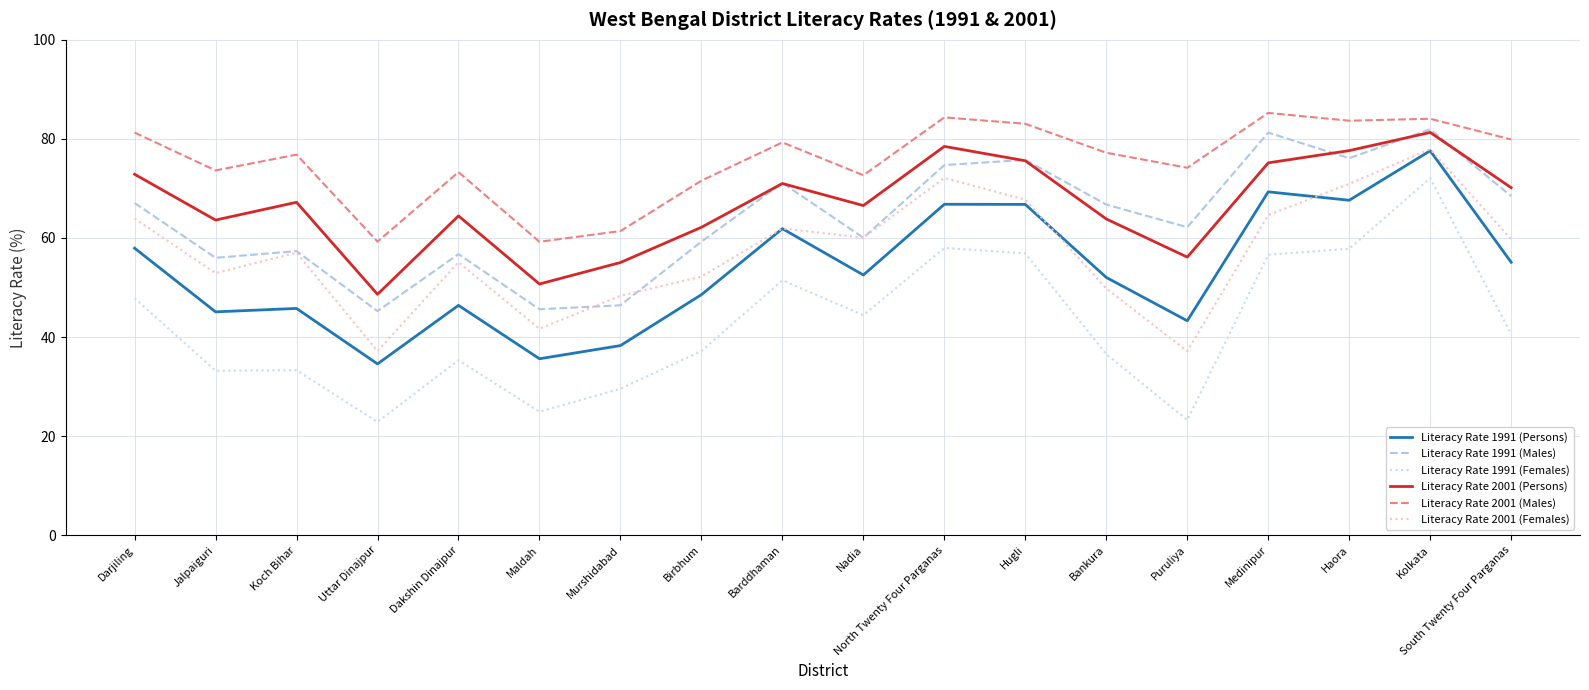

True or false: Literacy Rate 2001 (Persons) has a value of 24.1 at Birbhum.

False